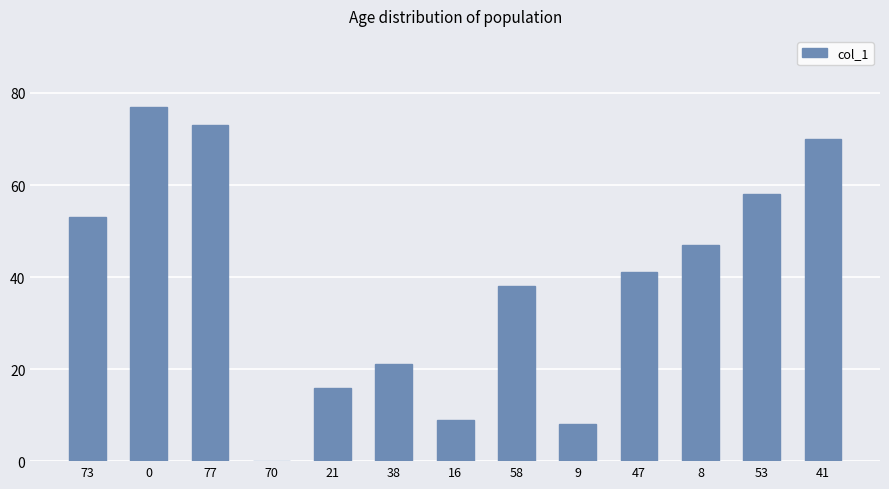

True or false: the data shows 0 at 70.

True